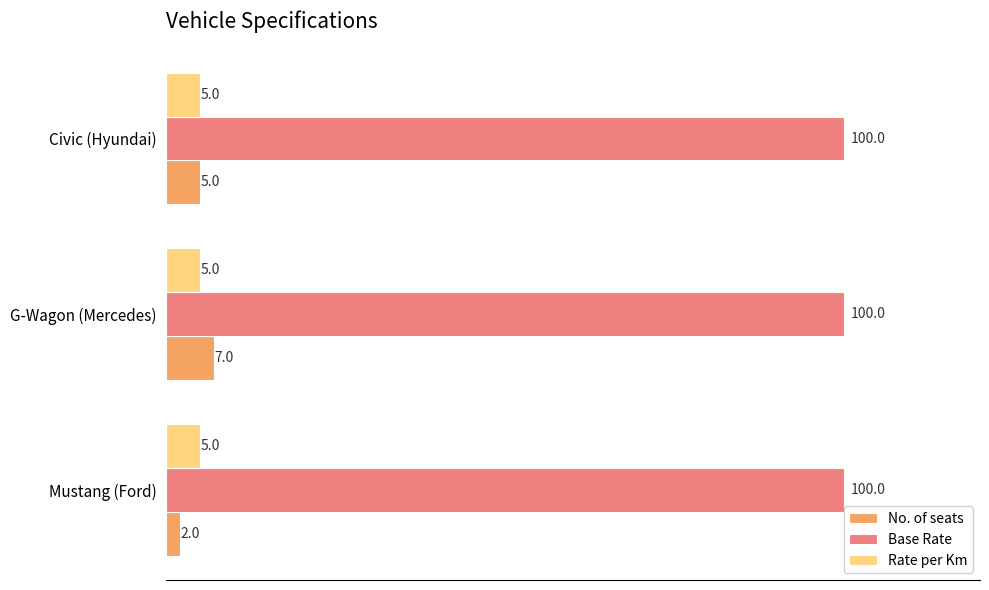

List the series in order of their peak value, lowest first.

Rate per Km, No. of seats, Base Rate